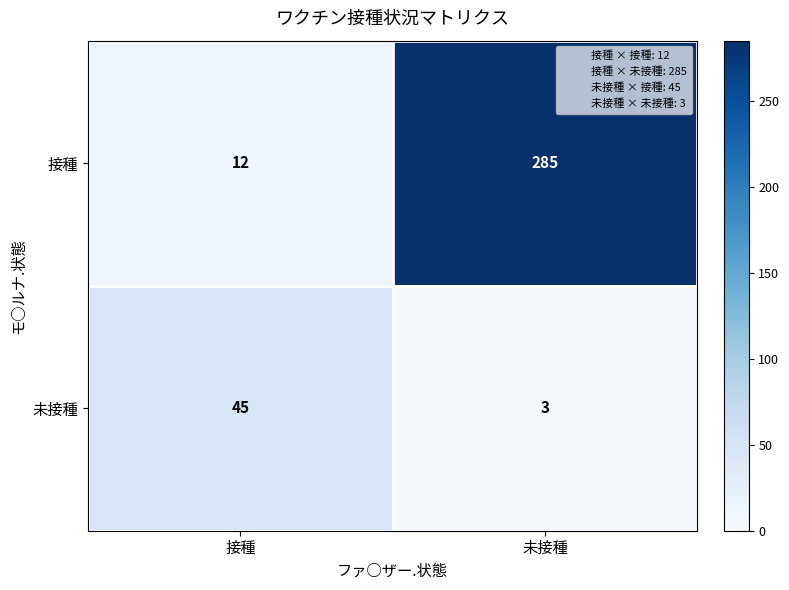

Which series changed the most between 接種 and 未接種?

接種